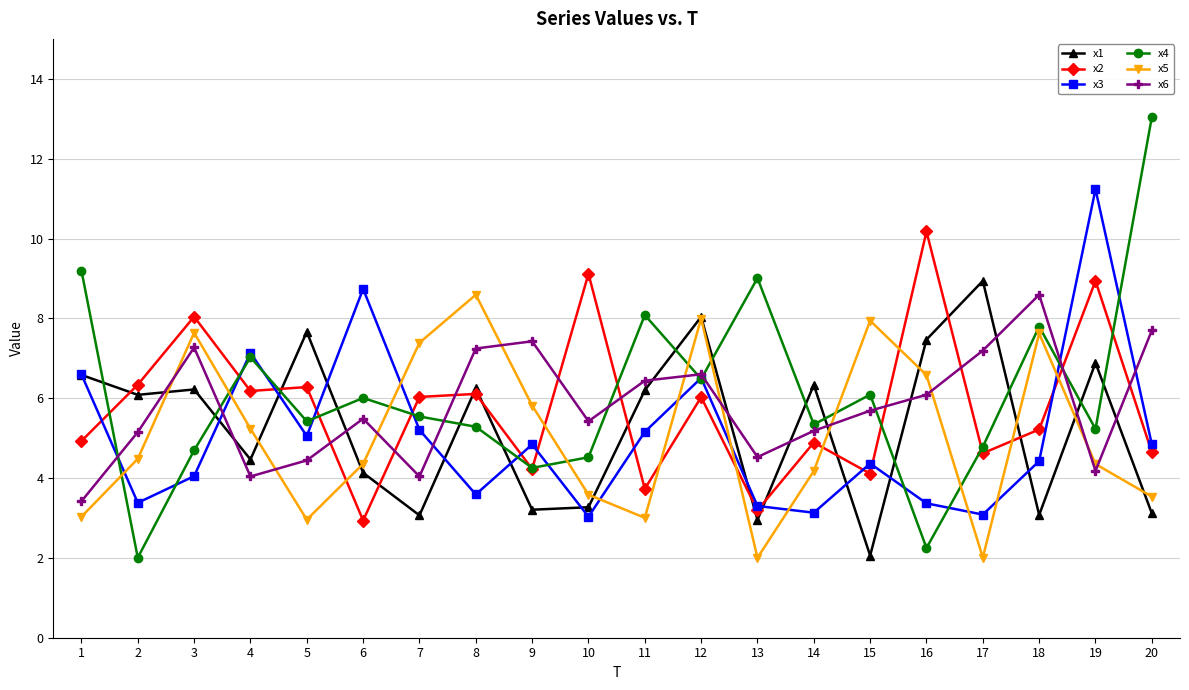

How many interior local valleys does the x3 series have?

6